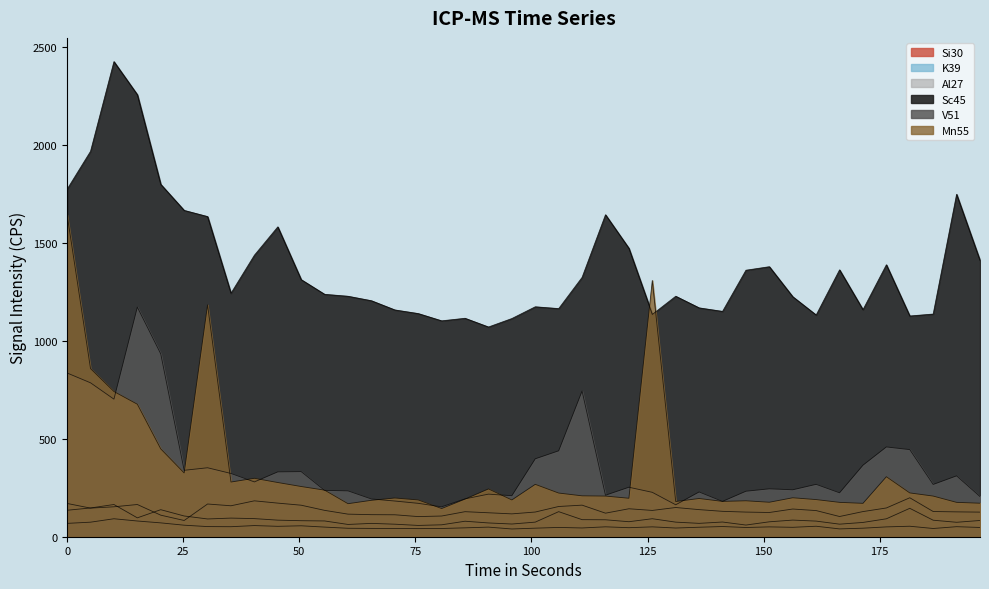

What is the smallest value displayed?

39.5